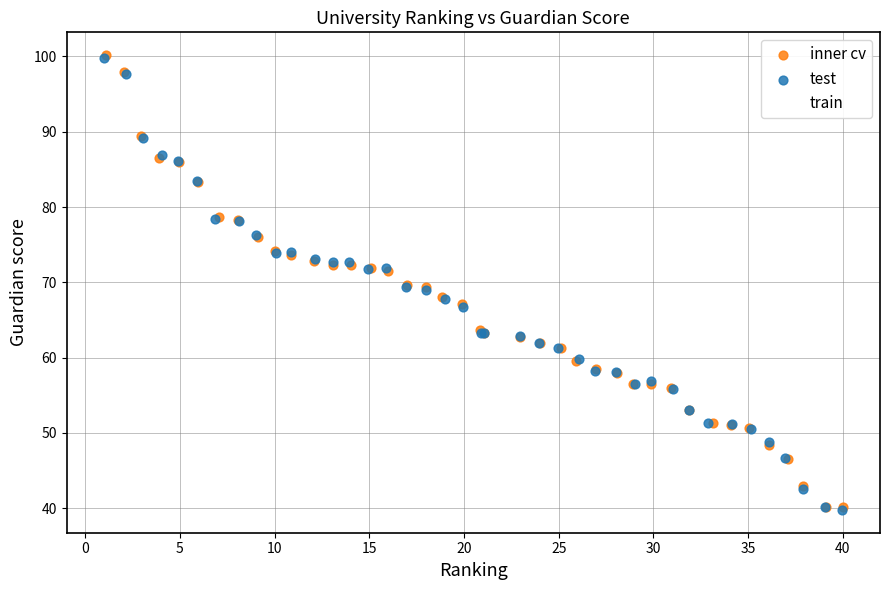

Which series has the largest Y range (max minus min)?

inner cv